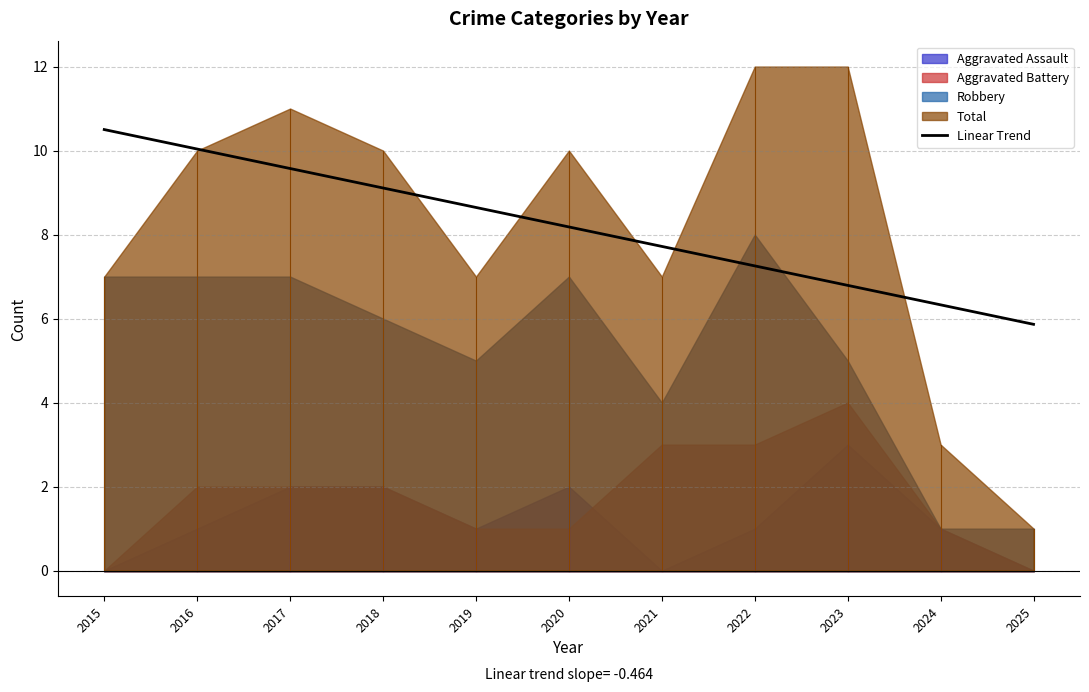

Where is the first local minimum for Robbery?

2019